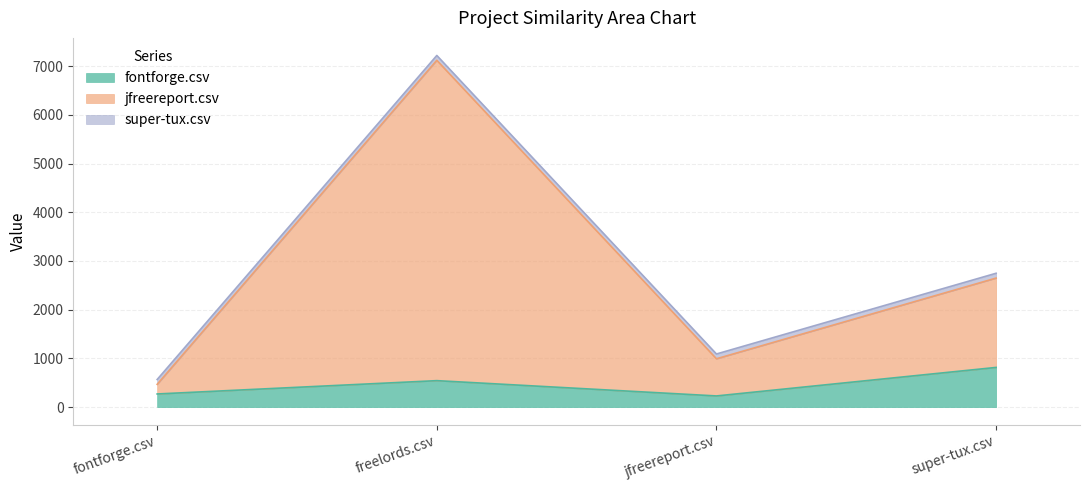

Is it true that fontforge.csv equals 543.0 at freelords.csv?

True